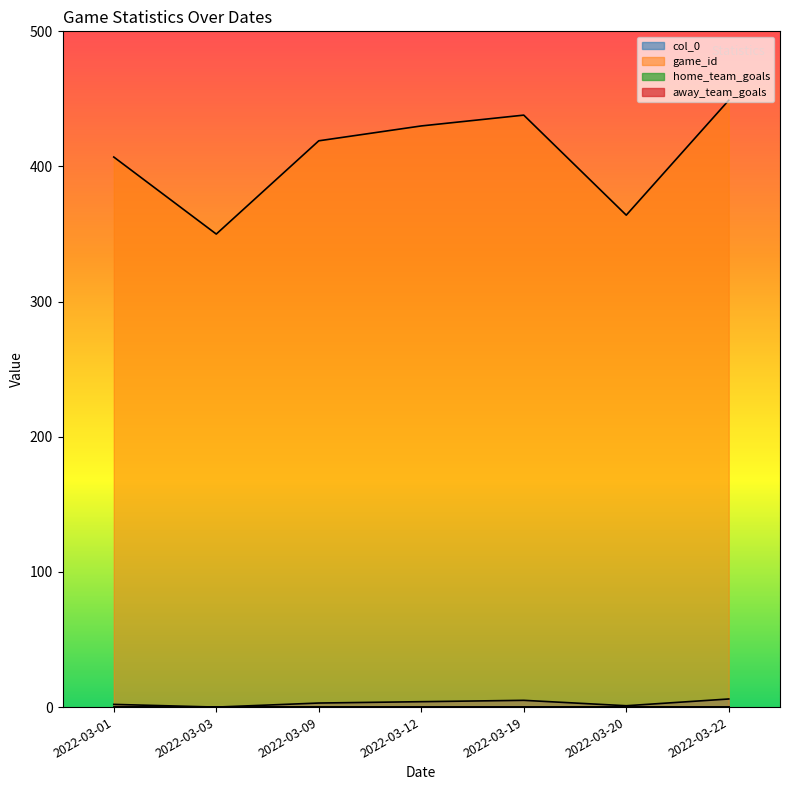

What are all the series names shown in the legend?

col_0, game_id, home_team_goals, away_team_goals